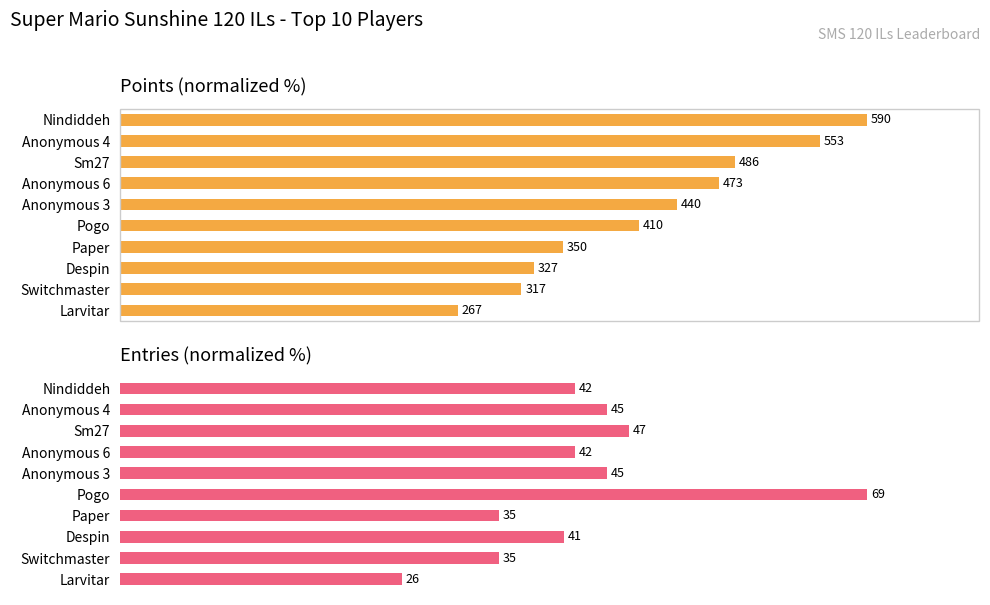

Which series changed the most between Anonymous 4 and Larvitar?

Points